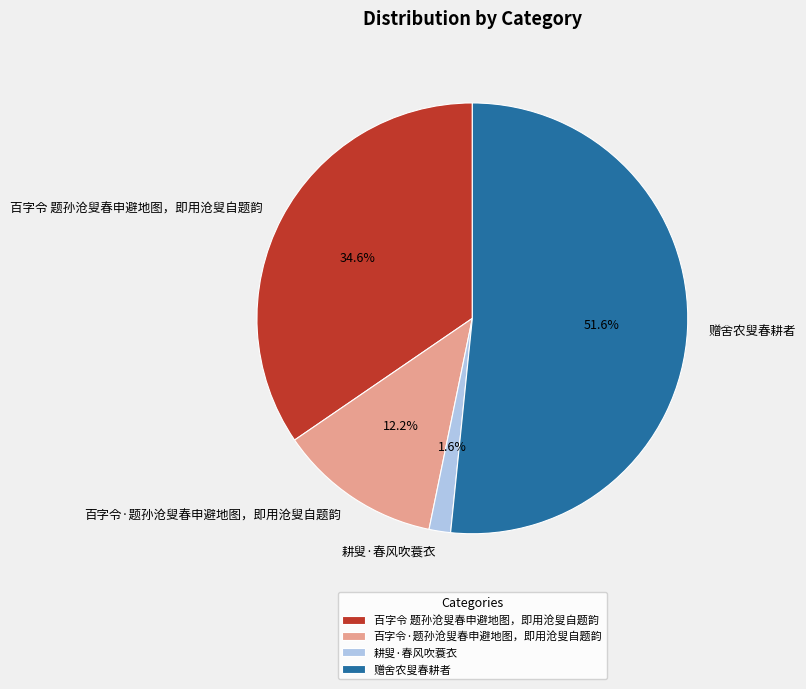

Is there a majority slice in this chart?

Yes